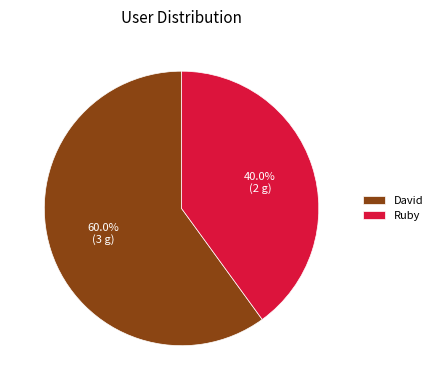

True or false: David accounts for 60% of the total.

True